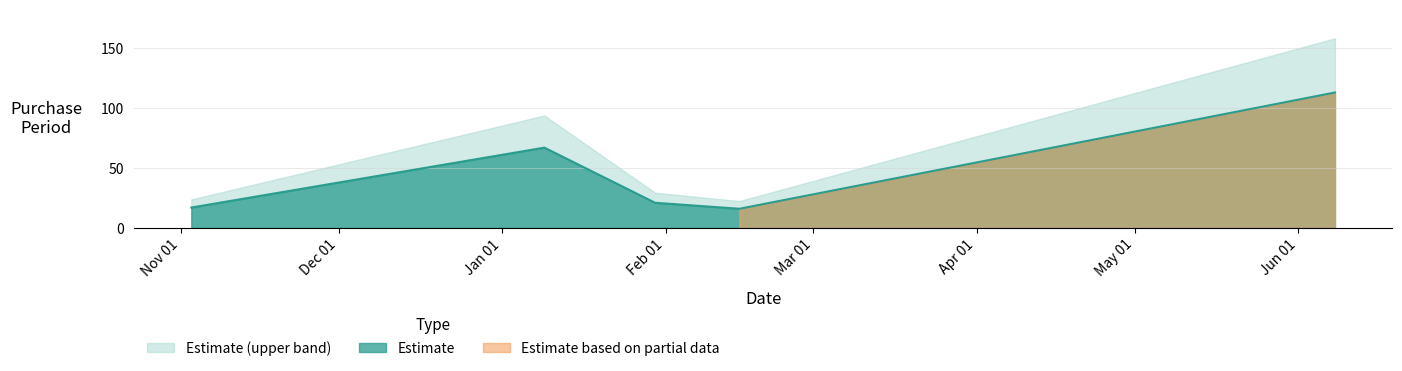

What value does the data have at 2017-02-15, to the nearest 5?

15